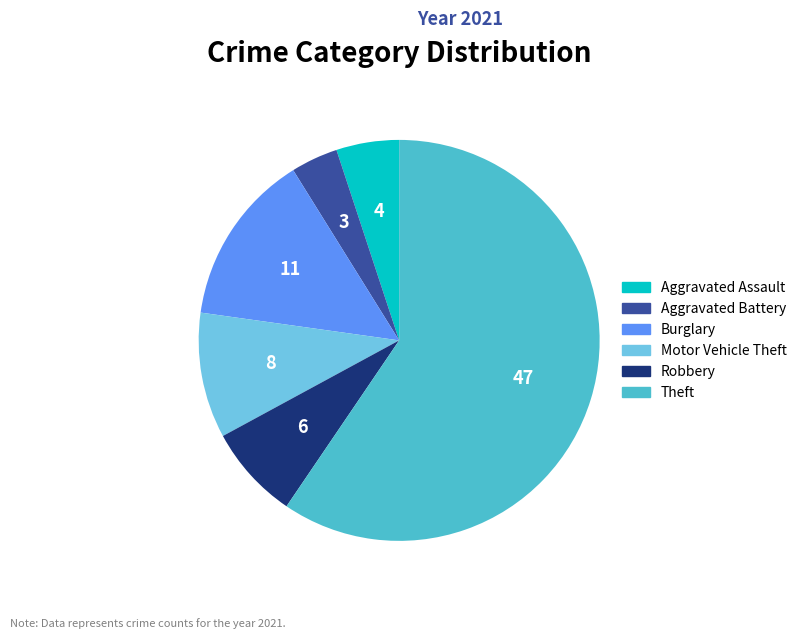

Does any single category account for the majority?

Yes